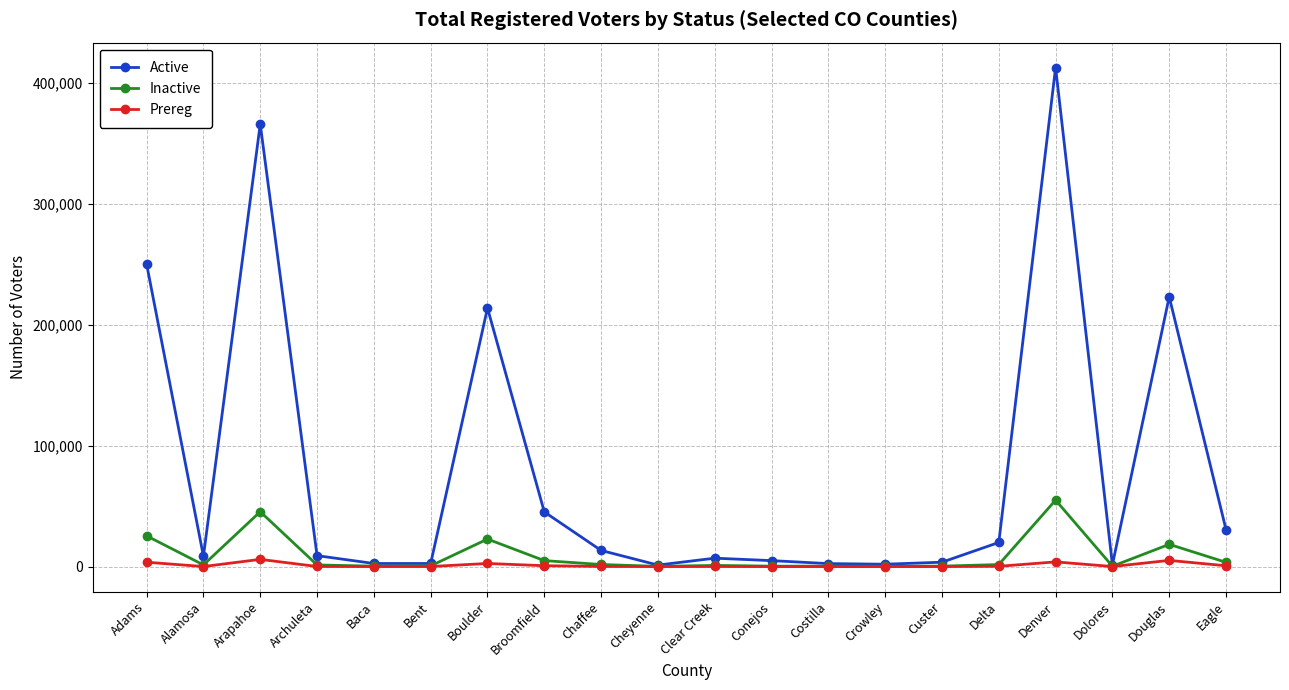

What is the minimum value for Inactive?

155